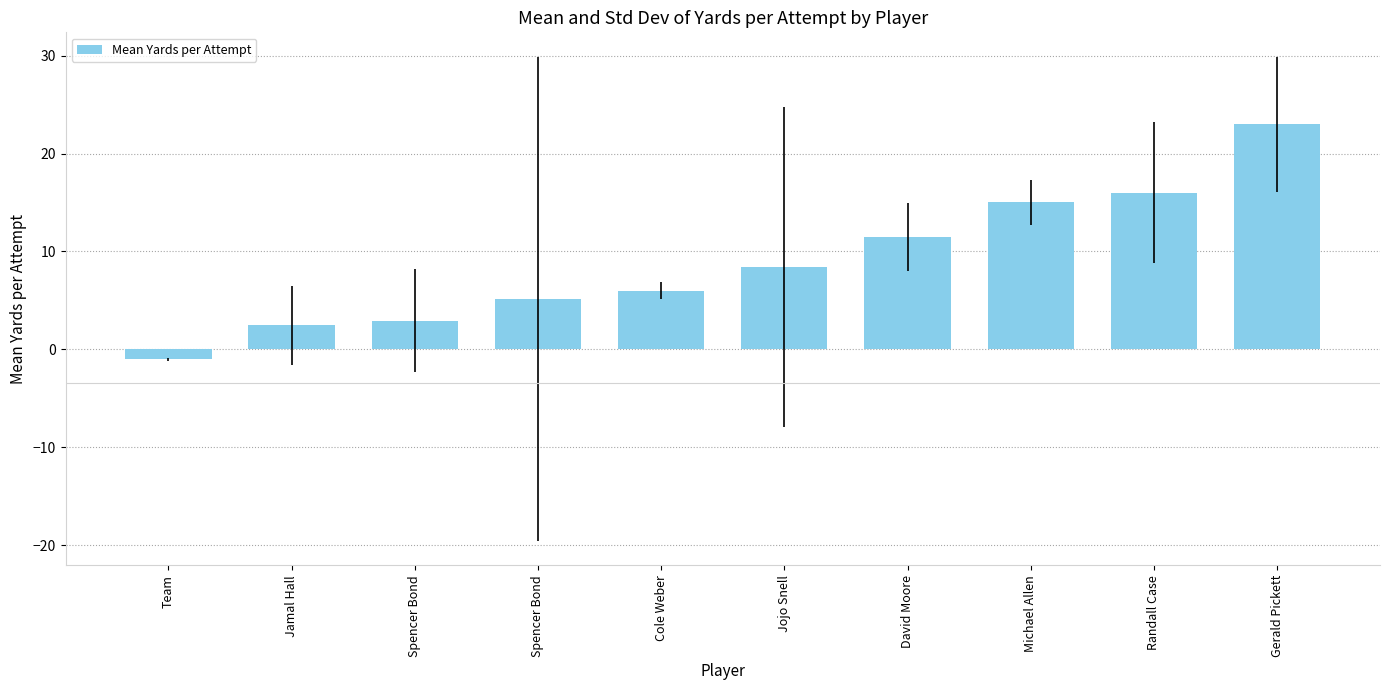

Reading left to right, extract all data points from this chart.

Team=-1.0	Jamal Hall=2.5	Spencer Bond=2.9	Spencer Bond=5.2	Cole Weber=6.0	Jojo Snell=8.4	David Moore=11.5	Michael Allen=15.0	Randall Case=16.0	Gerald Pickett=23.0